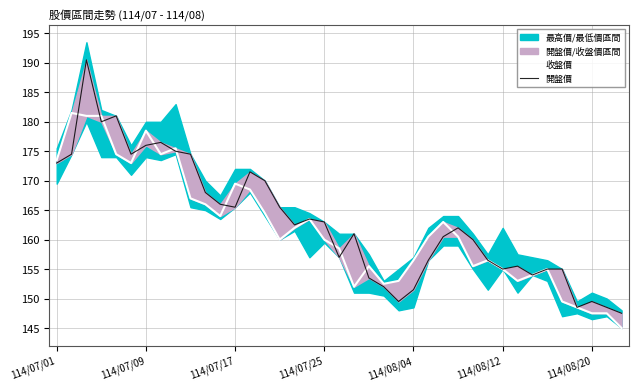

True or false: 收盤價 has more than 1 interior local peaks.

True